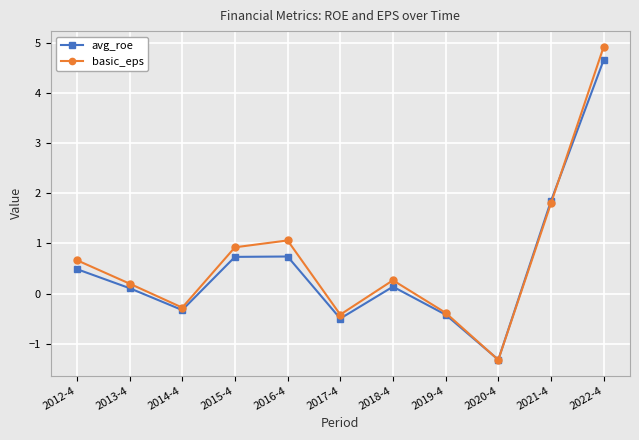

What is the label of the 2nd point from the left?

2013-4